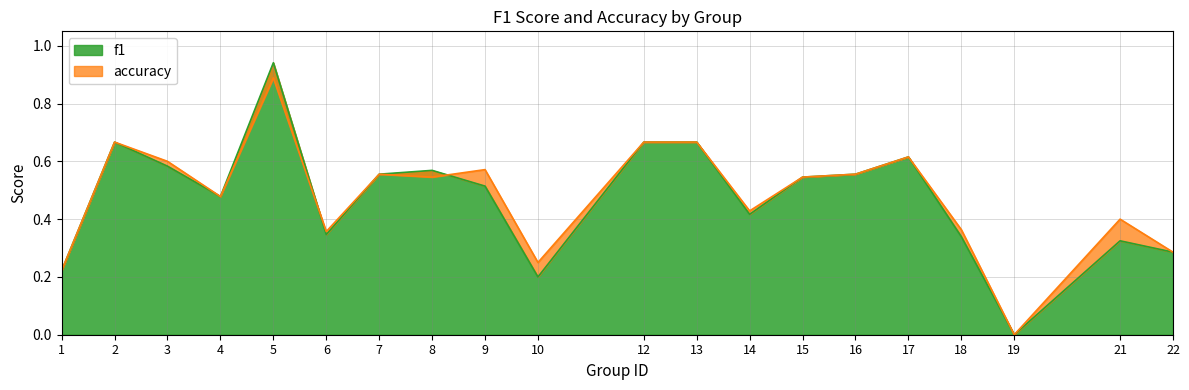

Rank the series at 21 from lowest to highest value.

f1, accuracy